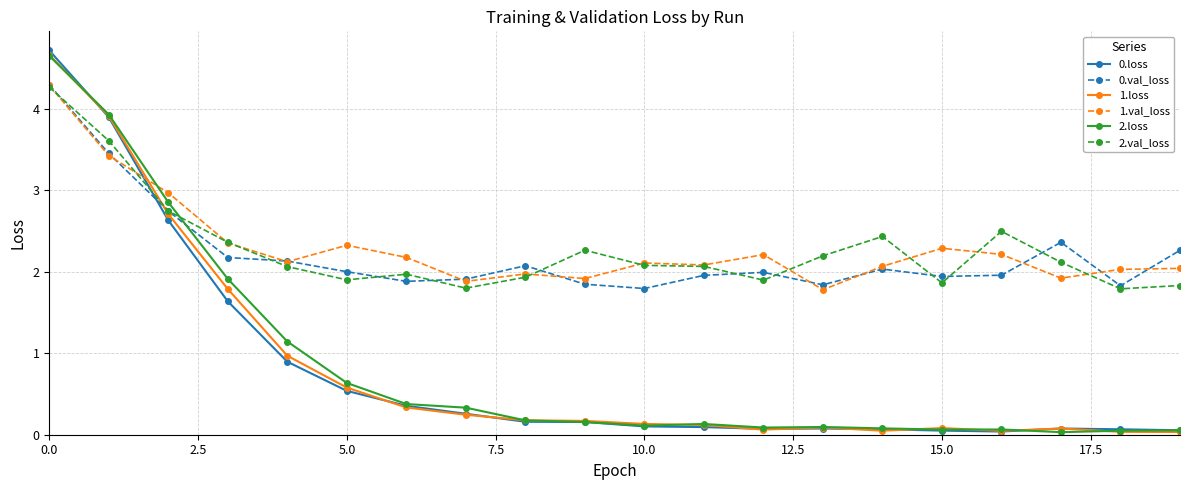

Which series has the widest spread of values?

0.loss